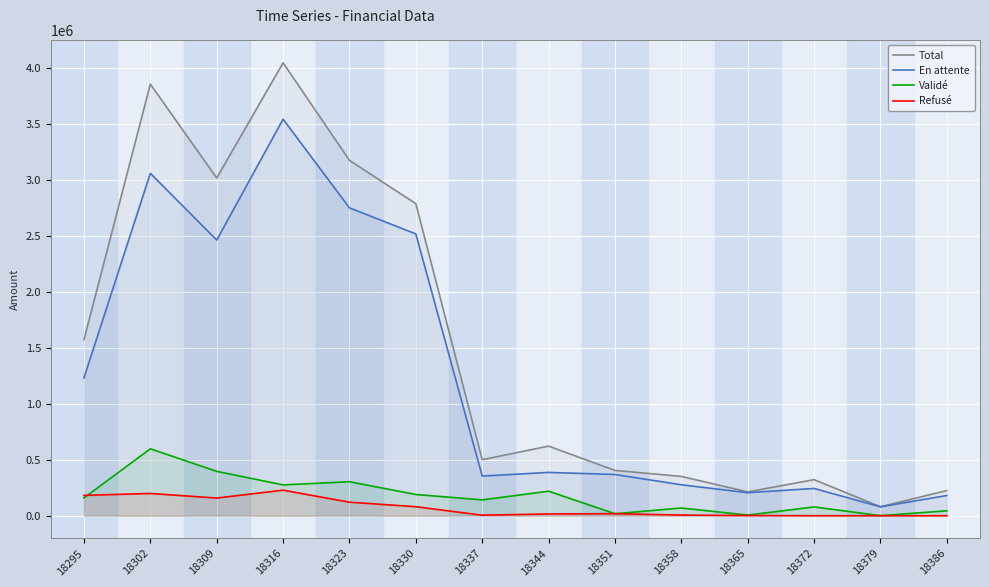

At 18351, list the series in order from largest to smallest.

Total, En attente, Refusé, Validé